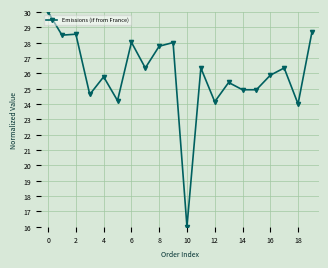

How many lines are shown in the chart?

1